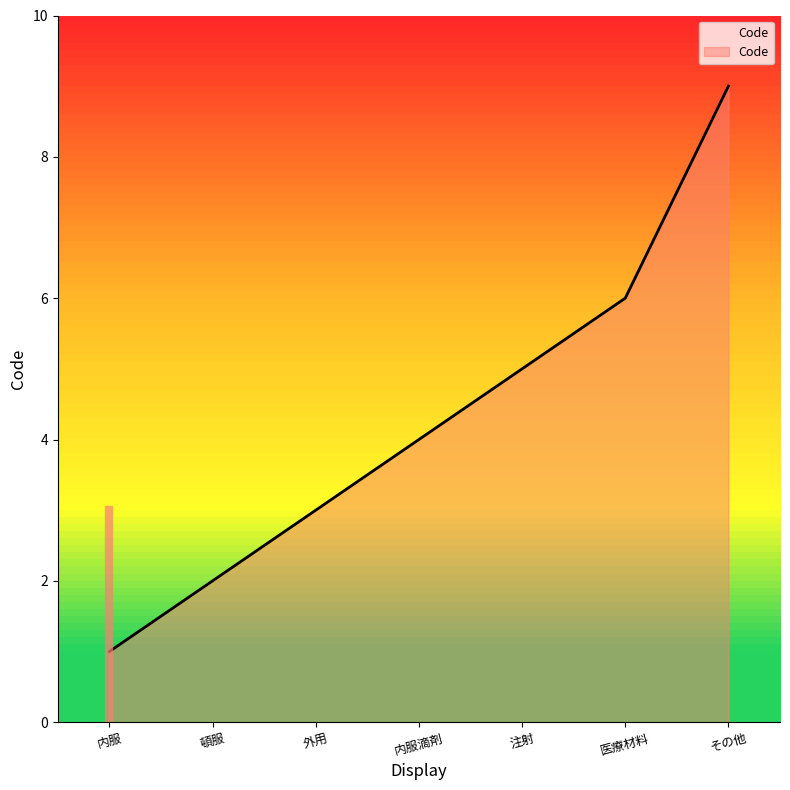

What is the difference between the values at 内服 and その他?

8